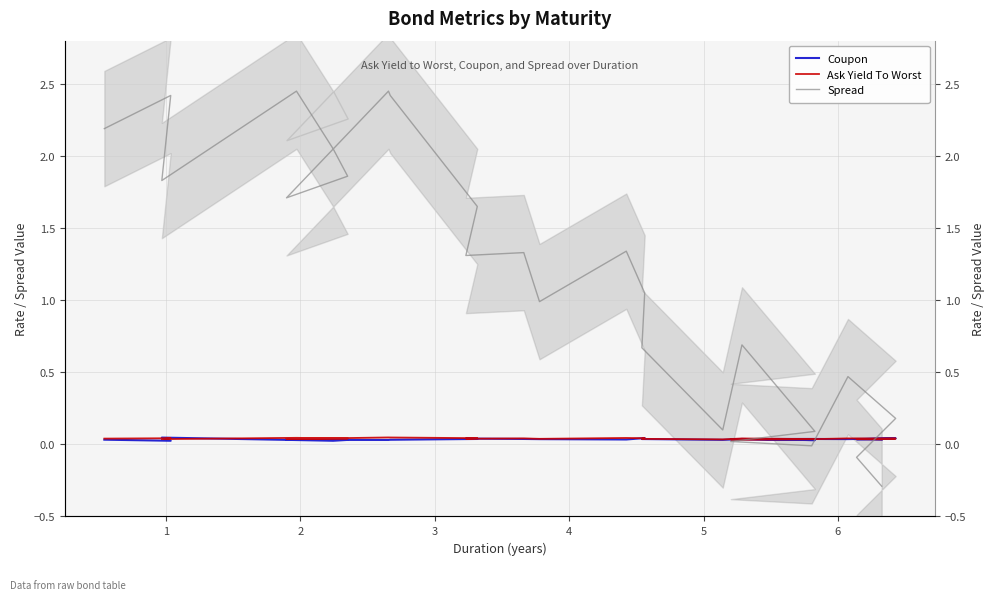

In Spread, how many points are lower than both neighbors (excluding endpoints)?

6